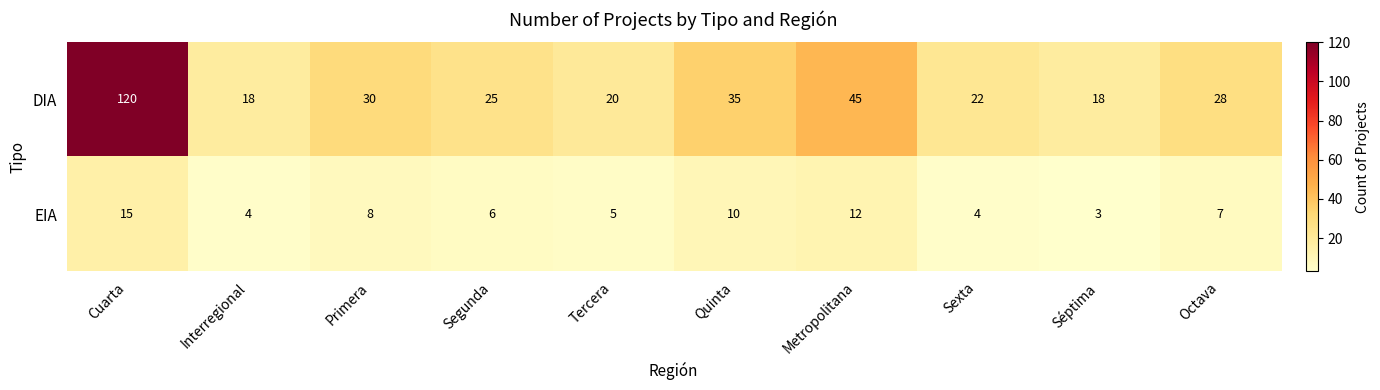

What is the sum of all DIA values?

361